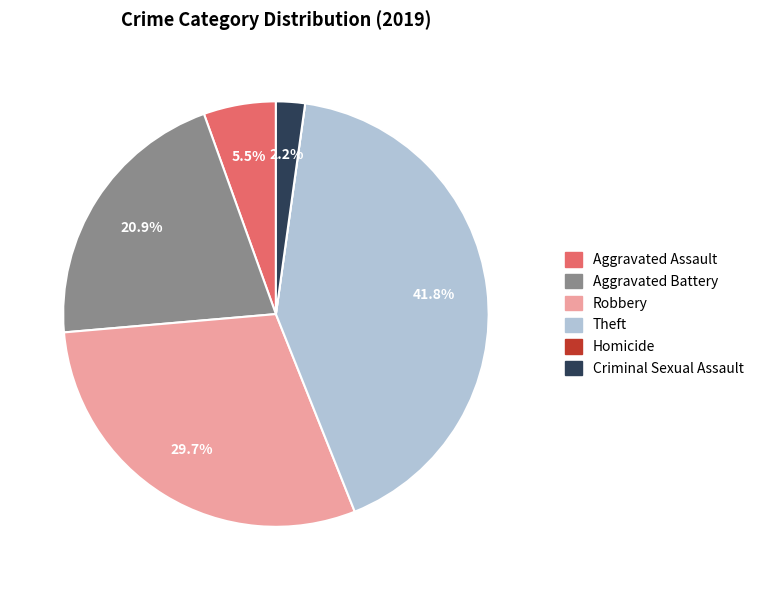

To the nearest percent, what is the average slice percentage?

17%